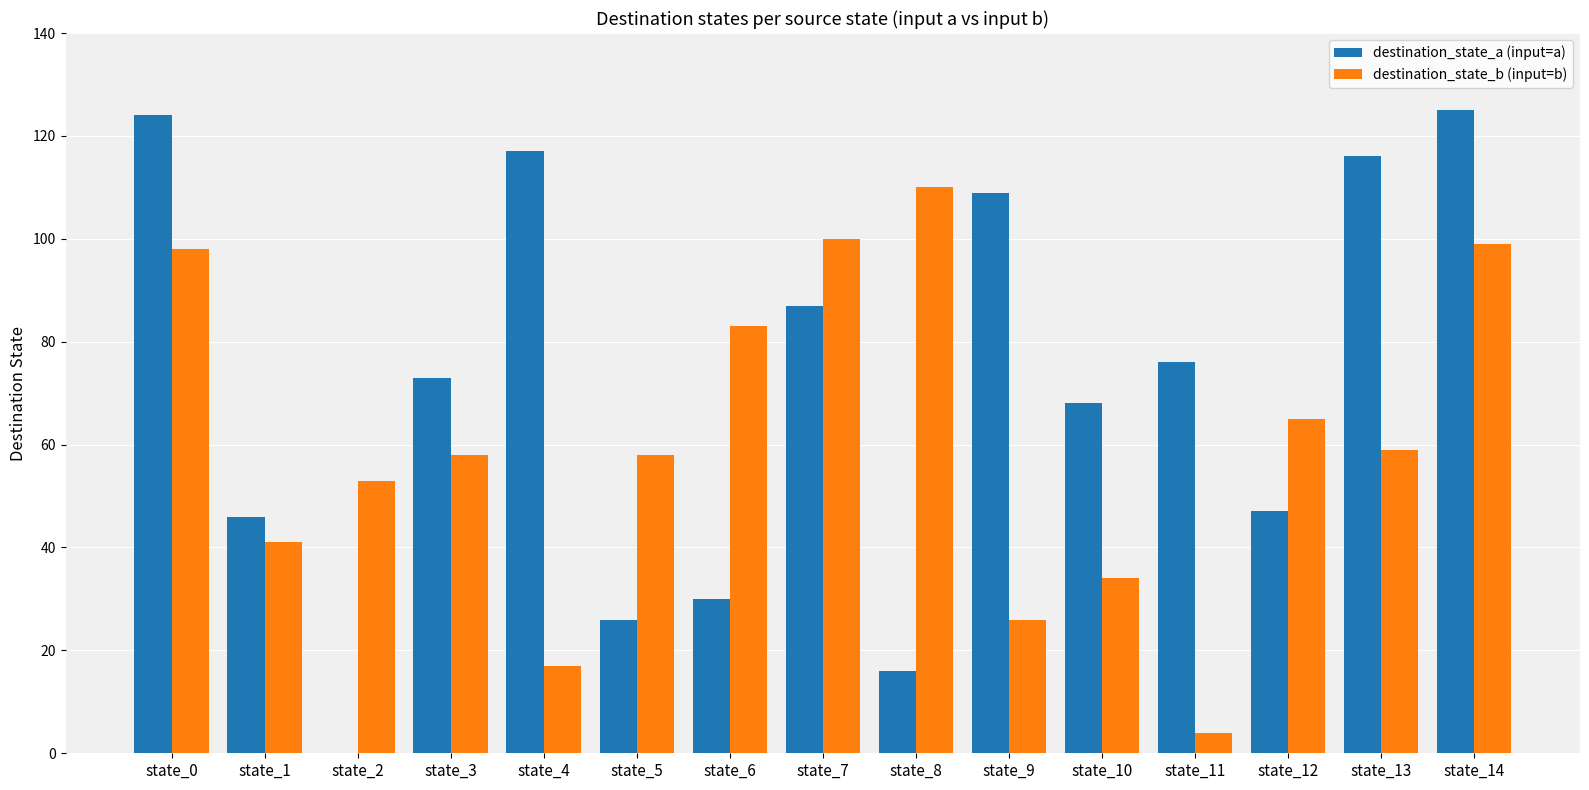

Where is destination_state_a (input=a) nearest to the value 62?

state_10